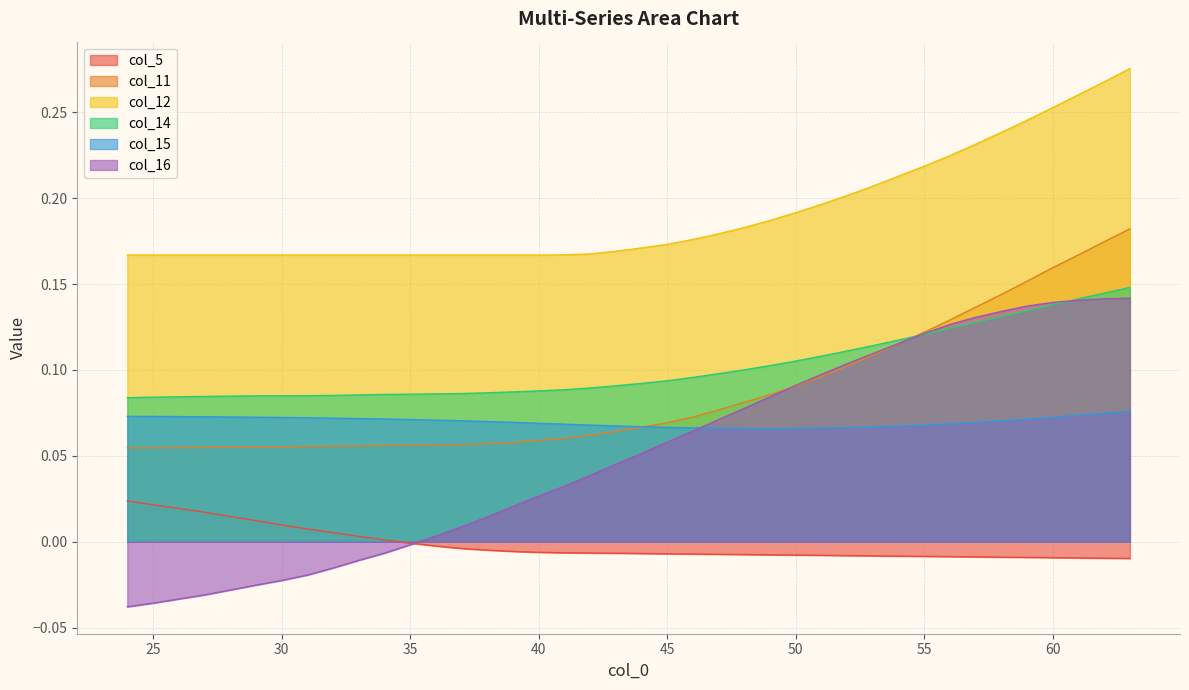

True or false: col_5 and col_15 intersect in this chart.

False